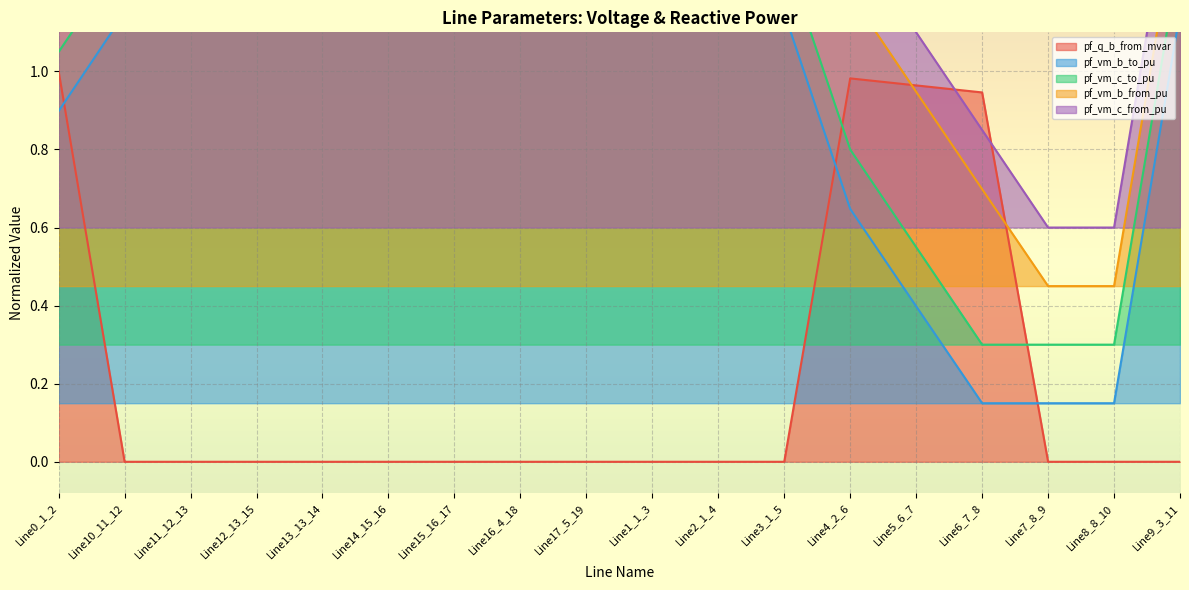

What is the label of the 15th point from the right?

Line12_13_15